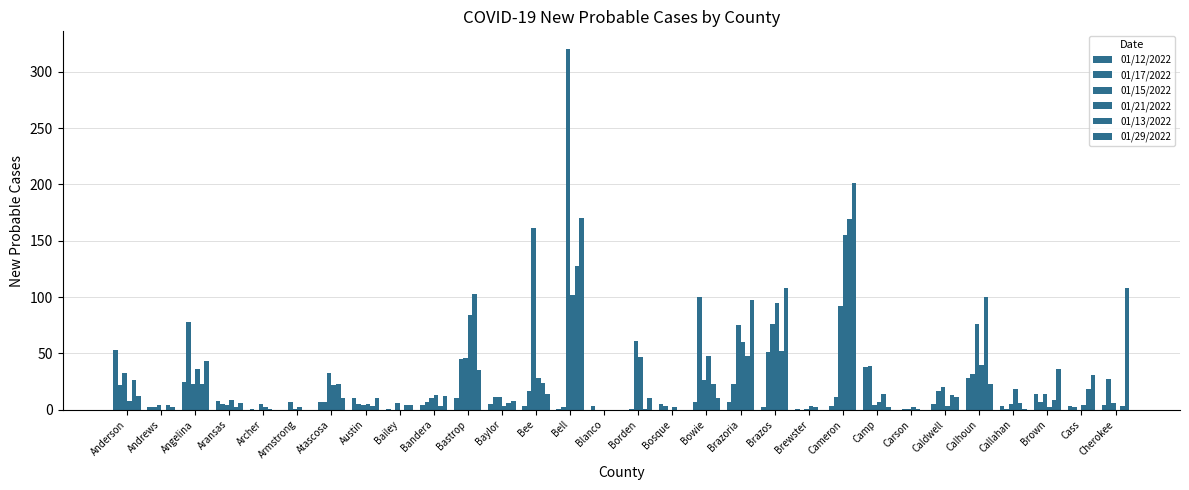

How many data points does each series have?

30